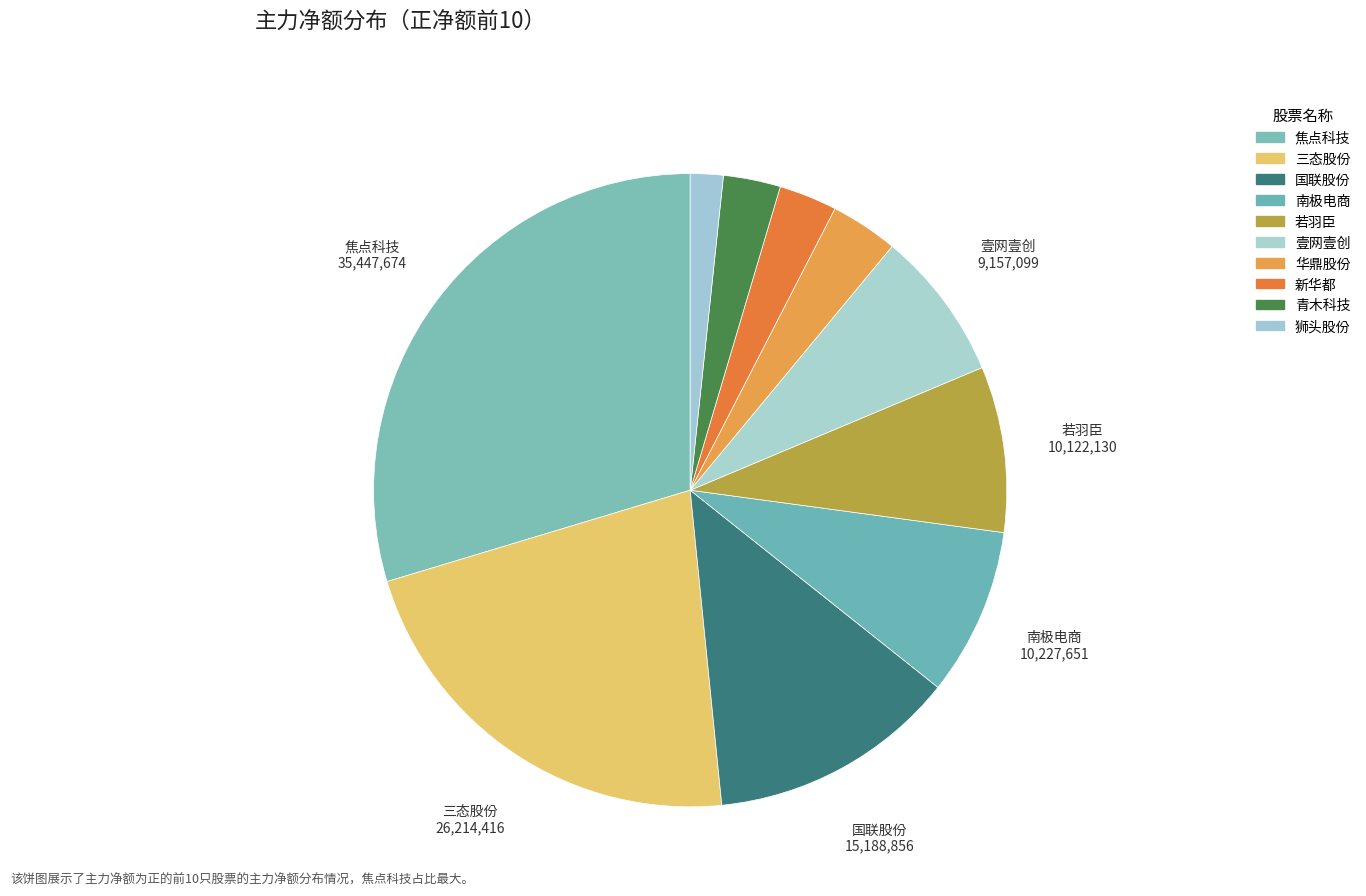

What is the largest slice in the pie chart?

焦点科技